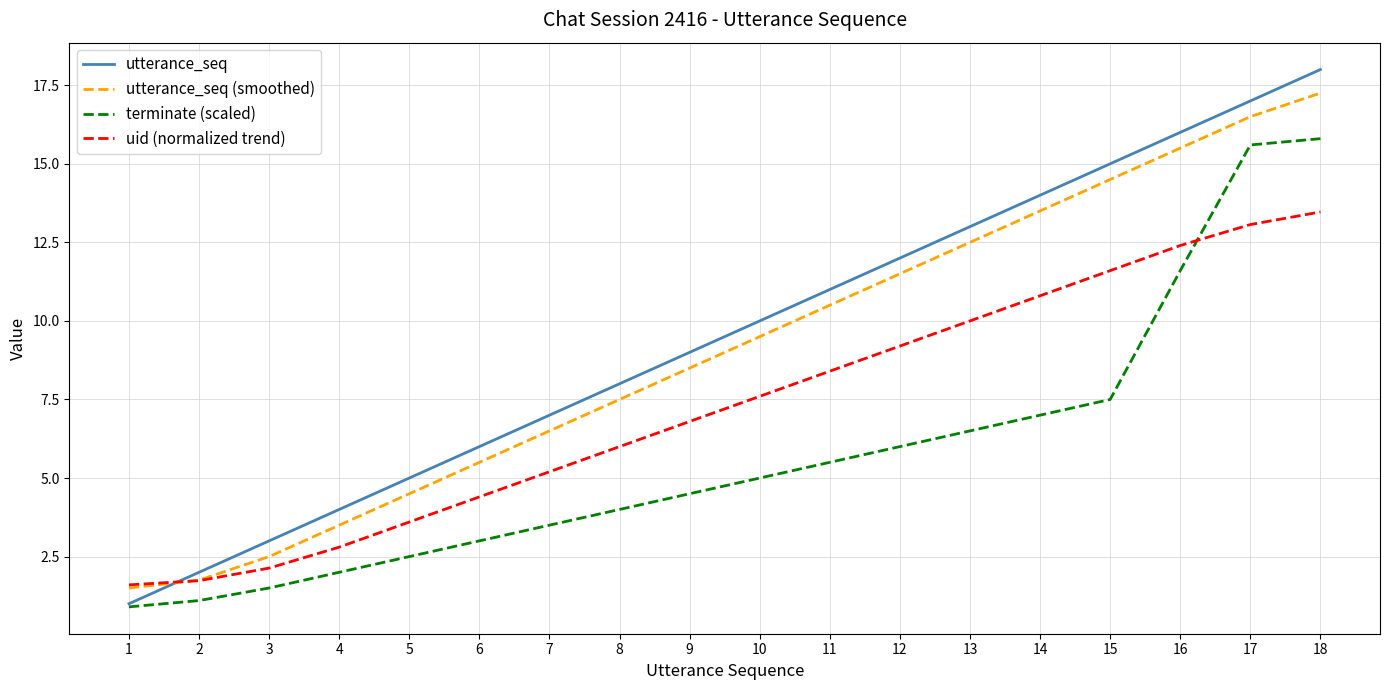

What is the difference between the maximum and minimum values in the utterance_seq series?

17.0